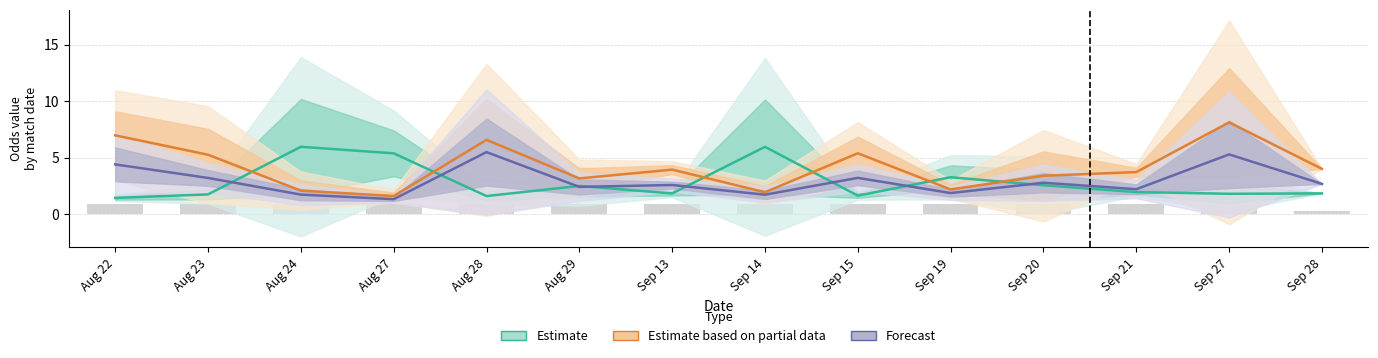

What value does the Estimate series have at Sep 15?

1.6